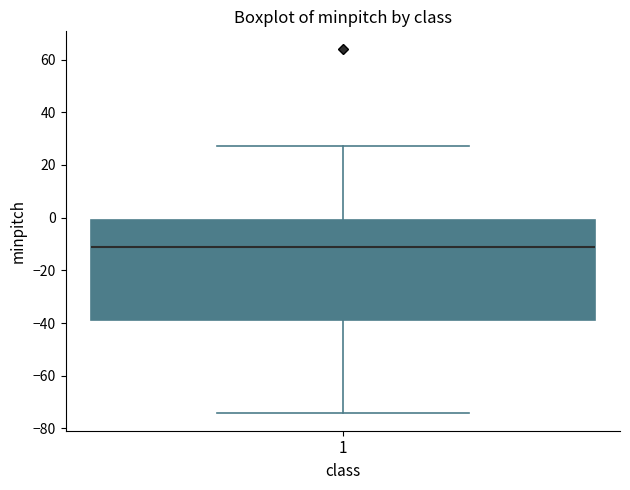

Read this box plot against the y-axis: the position of the median line, the range covered by the box, and the ends of both whiskers. The values are not printed on the chart, so give them approximately, as read against the axis.

median -10, box -38 to 0, whiskers -74 to 28